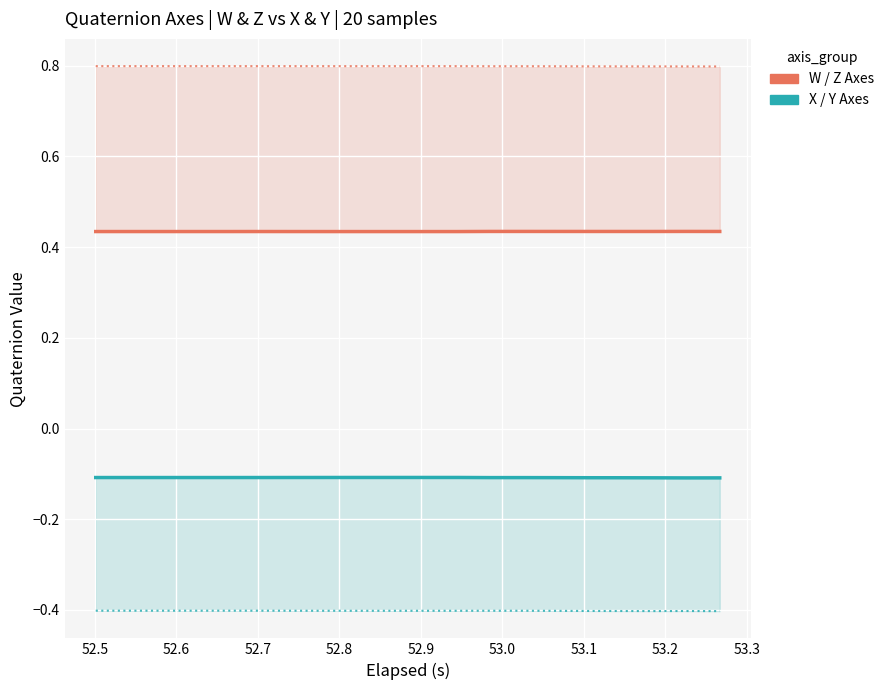

In W-Axis, how many points are lower than both neighbors (excluding endpoints)?

1